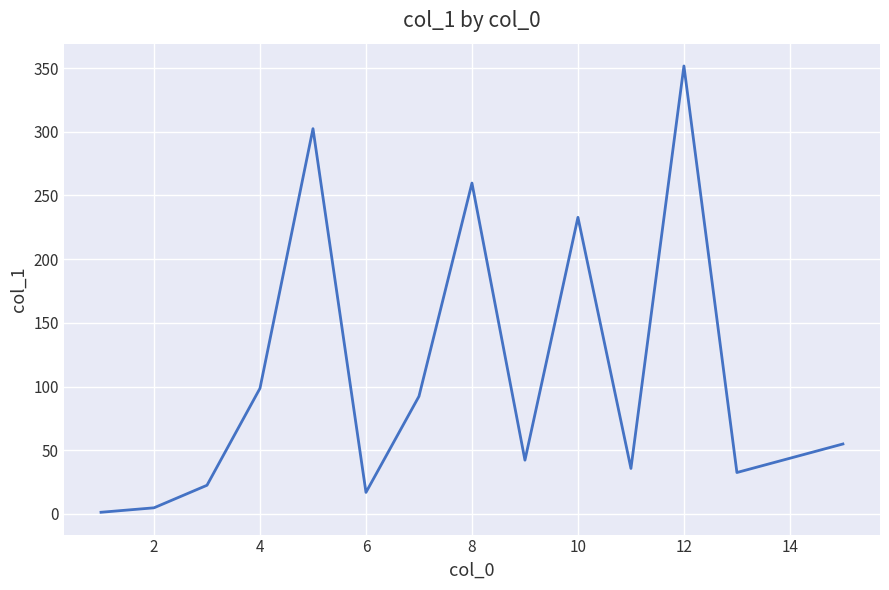

Does the chart have visible grid lines?

Yes